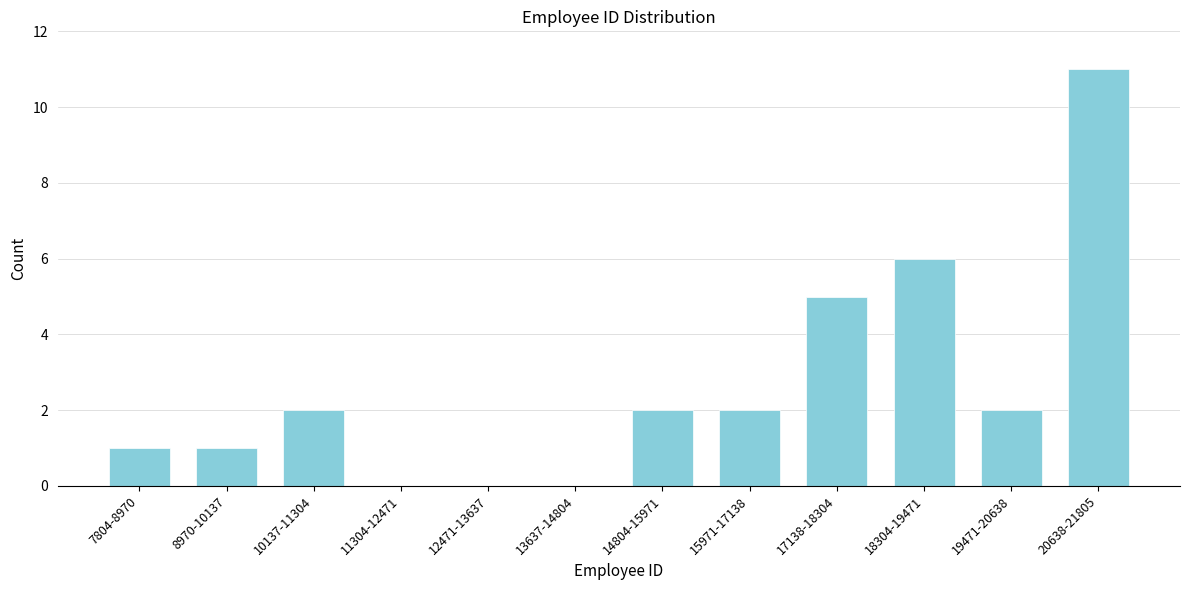

Reading right to left, transcribe all the data shown in this chart.

20638-21805=11	19471-20638=2	18304-19471=6	17138-18304=5	15971-17138=2	14804-15971=2	13637-14804=0	12471-13637=0	11304-12471=0	10137-11304=2	8970-10137=1	7804-8970=1